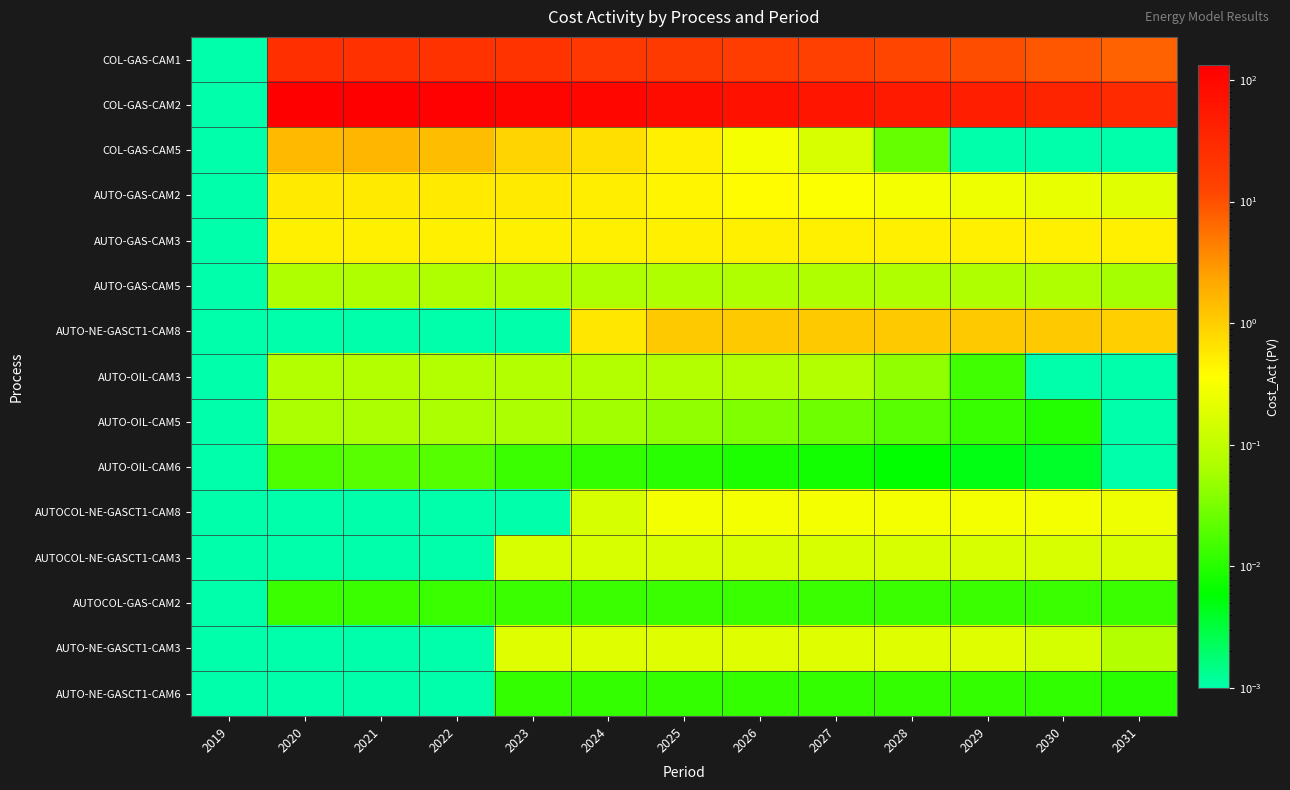

Reading left to right, transcribe all the data shown in this chart.

COL-GAS-CAM1: 2019=0.0	2020=24.7	2021=23.6	2022=22.6	2023=21.5	2024=19.4	2025=17.3	2026=15.6	2027=13.9	2028=12.2	2029=10.6	2030=9.1	2031=7.3
COL-GAS-CAM2: 2019=0.0	2020=131.6	2021=132.2	2022=122.4	2023=108.7	2024=99.3	2025=85.0	2026=70.7	2027=61.2	2028=51.6	2029=44.1	2030=37.0	2031=30.2
COL-GAS-CAM5: 2019=0.0	2020=1.5	2021=1.6	2022=1.4	2023=0.9	2024=0.7	2025=0.5	2026=0.3	2027=0.2	2028=0.0	2029=0.0	2030=0.0	2031=0.0
AUTO-GAS-CAM2: 2019=0.0	2020=0.6	2021=0.6	2022=0.6	2023=0.6	2024=0.5	2025=0.4	2026=0.4	2027=0.3	2028=0.3	2029=0.3	2030=0.2	2031=0.2
AUTO-GAS-CAM3: 2019=0.0	2020=0.5	2021=0.5	2022=0.5	2023=0.5	2024=0.5	2025=0.5	2026=0.5	2027=0.5	2028=0.5	2029=0.5	2030=0.5	2031=0.5
AUTO-GAS-CAM5: 2019=0.0	2020=0.1	2021=0.1	2022=0.1	2023=0.1	2024=0.1	2025=0.1	2026=0.1	2027=0.1	2028=0.1	2029=0.1	2030=0.1	2031=0.1
AUTO-NE-GASCT1-CAM8: 2019=0.0	2020=0.0	2021=0.0	2022=0.0	2023=0.0	2024=0.6	2025=1.1	2026=1.1	2027=1.1	2028=1.1	2029=1.1	2030=1.1	2031=1.0
AUTO-OIL-CAM3: 2019=0.0	2020=0.1	2021=0.1	2022=0.1	2023=0.1	2024=0.1	2025=0.1	2026=0.1	2027=0.1	2028=0.0	2029=0.0	2030=0.0	2031=0.0
AUTO-OIL-CAM5: 2019=0.0	2020=0.1	2021=0.1	2022=0.1	2023=0.1	2024=0.1	2025=0.0	2026=0.0	2027=0.0	2028=0.0	2029=0.0	2030=0.0	2031=0.0
AUTO-OIL-CAM6: 2019=0.0	2020=0.0	2021=0.0	2022=0.0	2023=0.0	2024=0.0	2025=0.0	2026=0.0	2027=0.0	2028=0.0	2029=0.0	2030=0.0	2031=0.0
AUTOCOL-NE-GASCT1-CAM8: 2019=0.0	2020=0.0	2021=0.0	2022=0.0	2023=0.0	2024=0.2	2025=0.3	2026=0.3	2027=0.3	2028=0.3	2029=0.3	2030=0.3	2031=0.3
AUTOCOL-NE-GASCT1-CAM3: 2019=0.0	2020=0.0	2021=0.0	2022=0.0	2023=0.2	2024=0.2	2025=0.2	2026=0.2	2027=0.2	2028=0.2	2029=0.2	2030=0.2	2031=0.2
AUTOCOL-GAS-CAM2: 2019=0.0	2020=0.0	2021=0.0	2022=0.0	2023=0.0	2024=0.0	2025=0.0	2026=0.0	2027=0.0	2028=0.0	2029=0.0	2030=0.0	2031=0.0
AUTO-NE-GASCT1-CAM3: 2019=0.0	2020=0.0	2021=0.0	2022=0.0	2023=0.2	2024=0.2	2025=0.2	2026=0.2	2027=0.2	2028=0.2	2029=0.2	2030=0.1	2031=0.1
AUTO-NE-GASCT1-CAM6: 2019=0.0	2020=0.0	2021=0.0	2022=0.0	2023=0.0	2024=0.0	2025=0.0	2026=0.0	2027=0.0	2028=0.0	2029=0.0	2030=0.0	2031=0.0